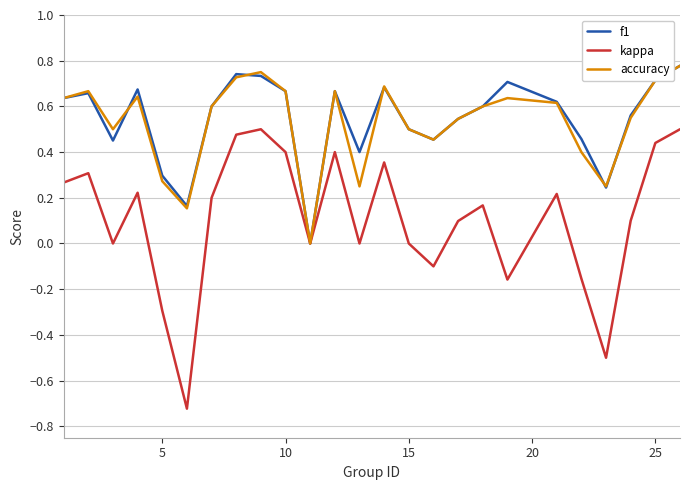

Which series has the widest spread of values?

kappa